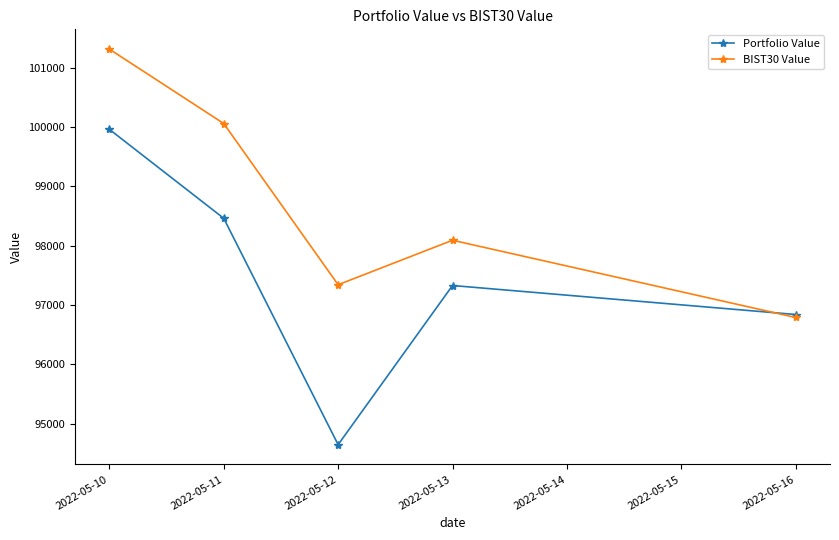

In BIST30 Value, how many points are higher than both neighbors (excluding endpoints)?

1